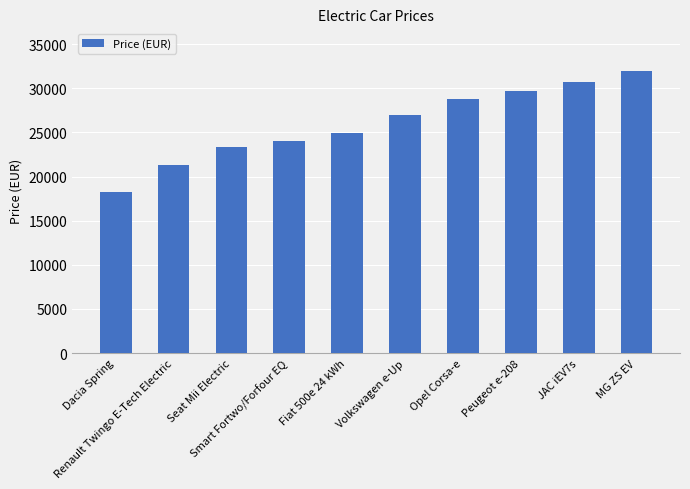

At which category does the chart reach its peak across all series?

MG ZS EV